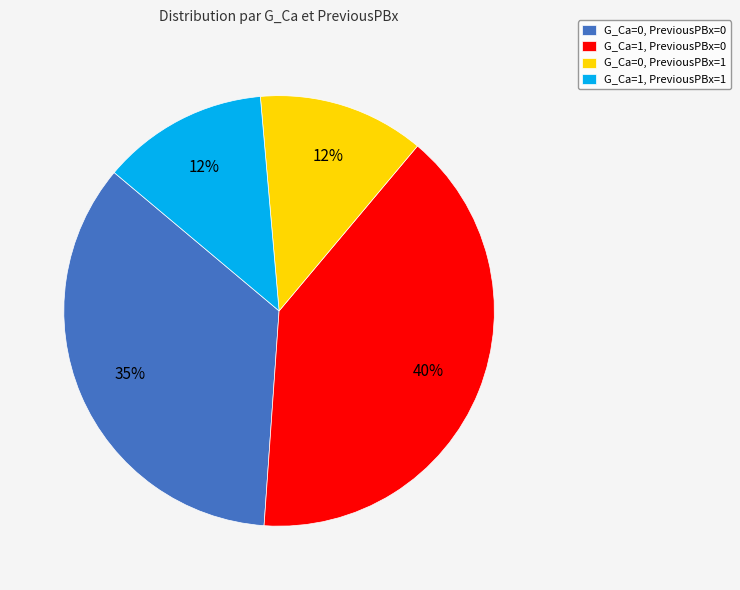

To the nearest percent, what is the average slice percentage?

25%